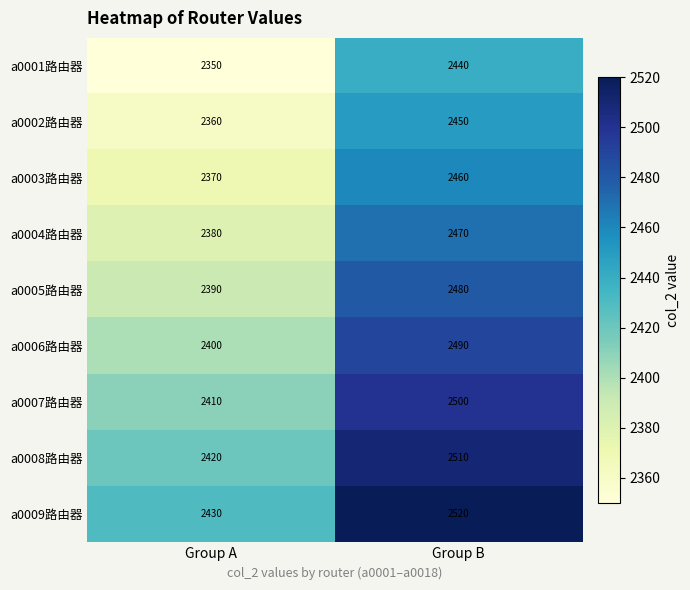

What is the total value across all series at Group A?

21510